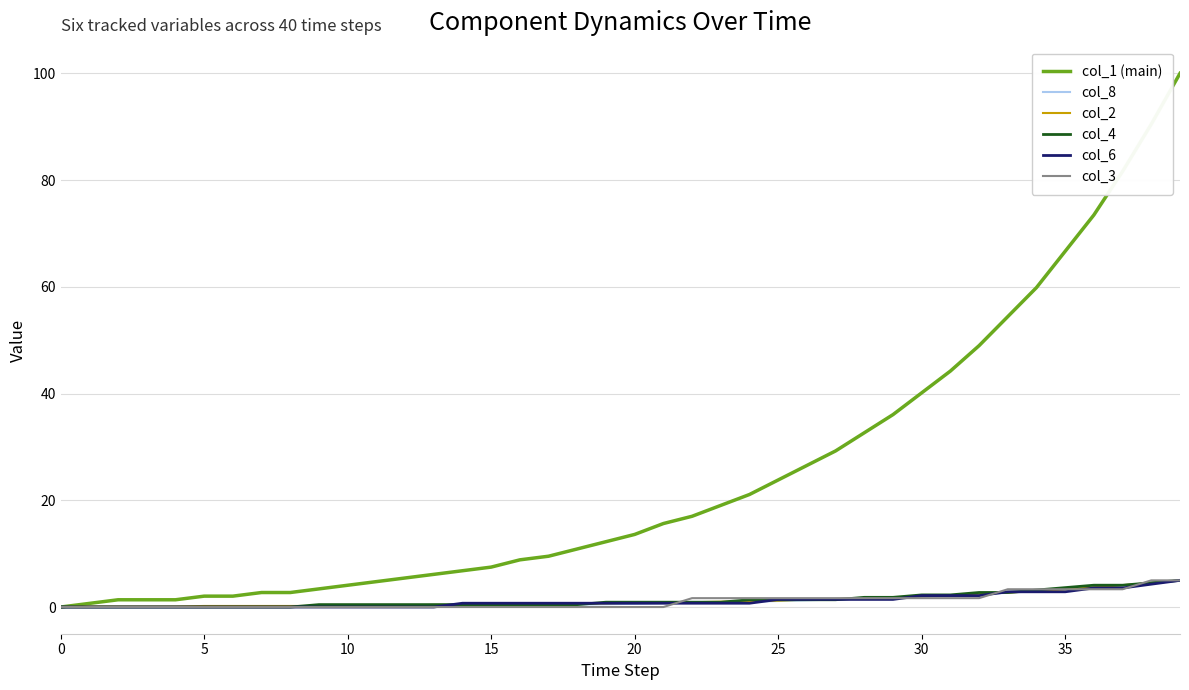

Count the number of categories in the chart.

40